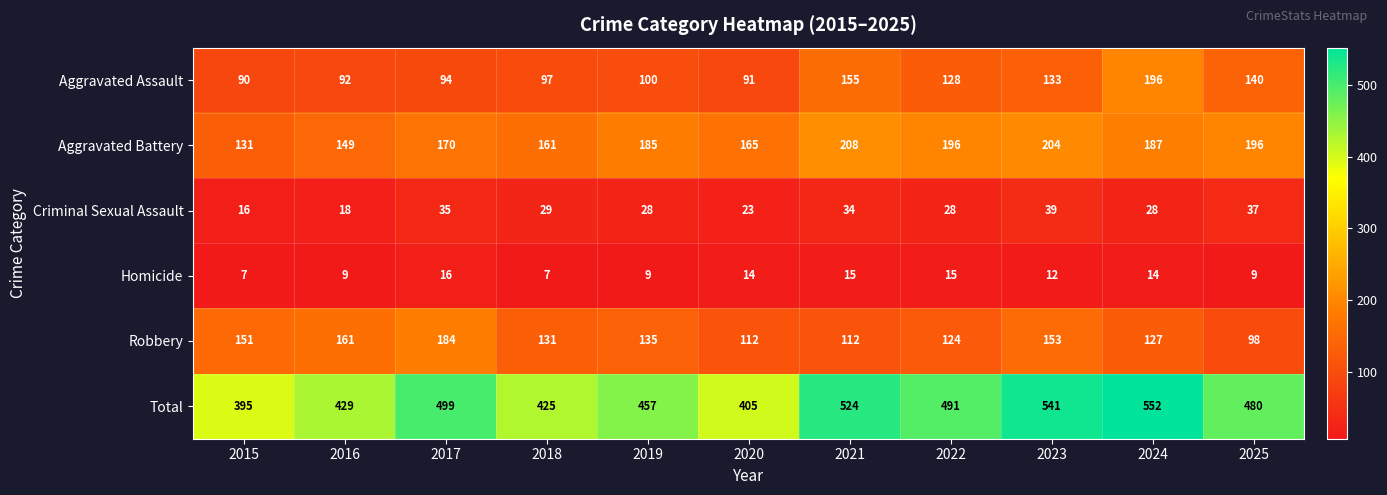

Rank the series at 2017 from highest to lowest value.

Total, Robbery, Aggravated Battery, Aggravated Assault, Criminal Sexual Assault, Homicide